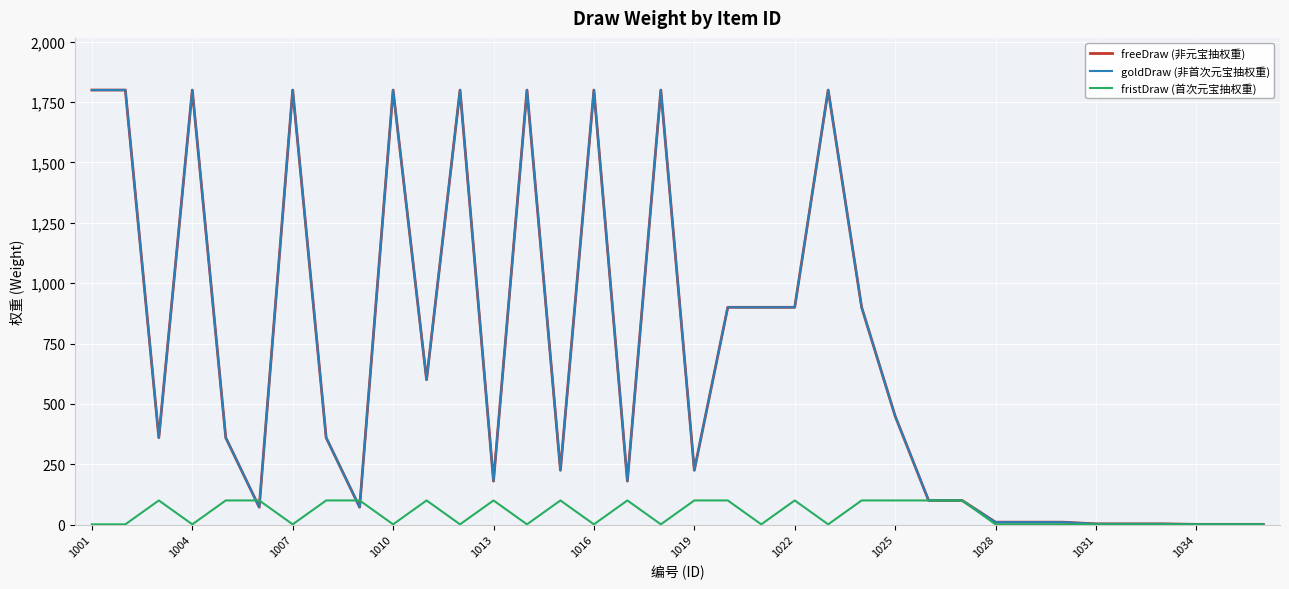

Is this an area chart (filled region under the line)?

No